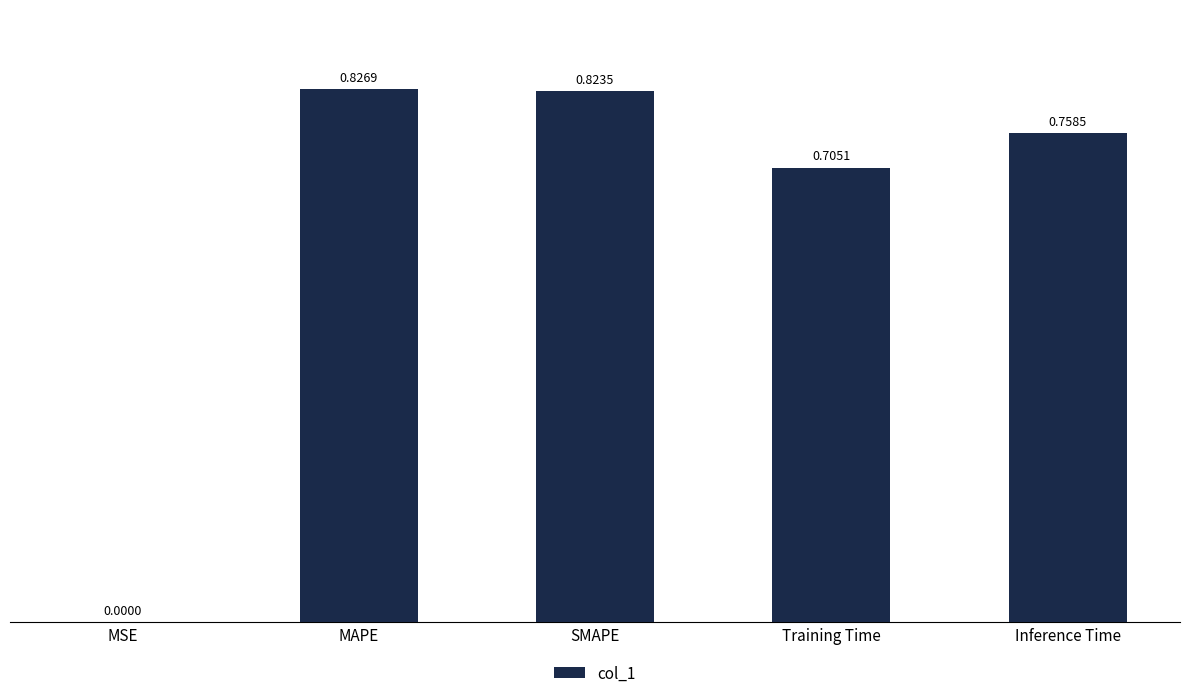

Is it true that the value at Training Time is 0.3?

False